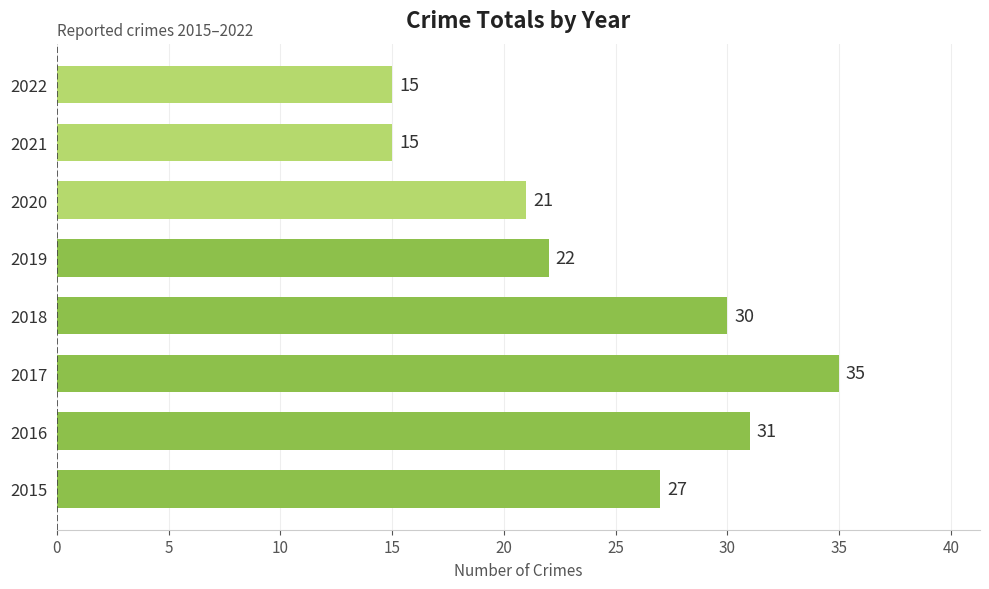

How many bars are there in total?

8